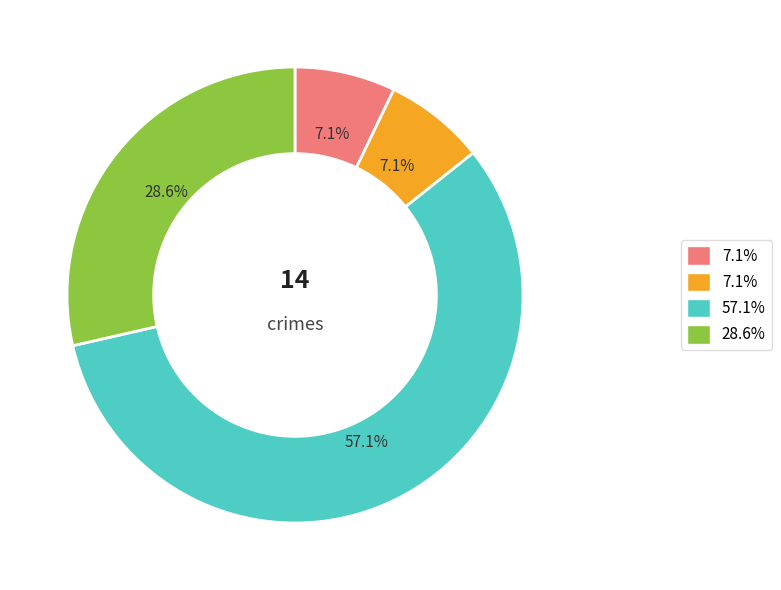

Does any single category account for the majority?

Yes